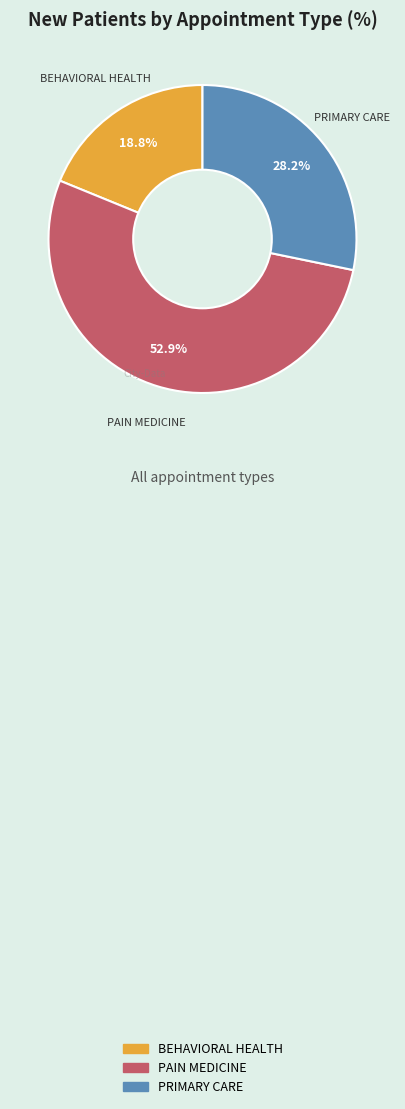

Which category has the biggest portion of the pie?

PAIN MEDICINE